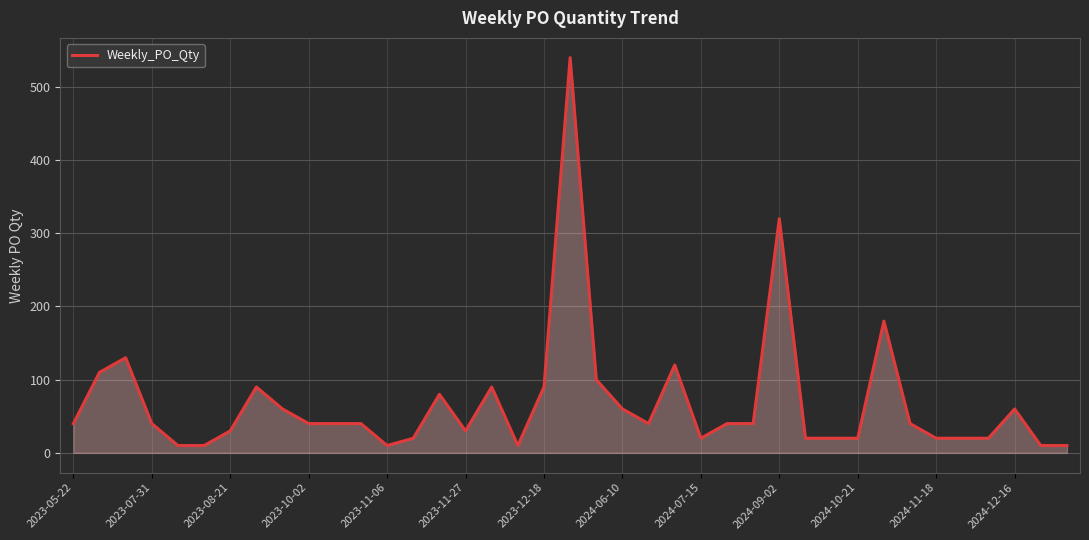

What is the greatest value displayed?

540